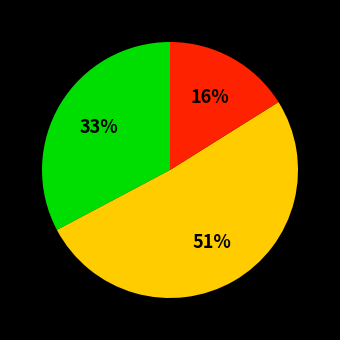

Count the number of slices in the pie.

3